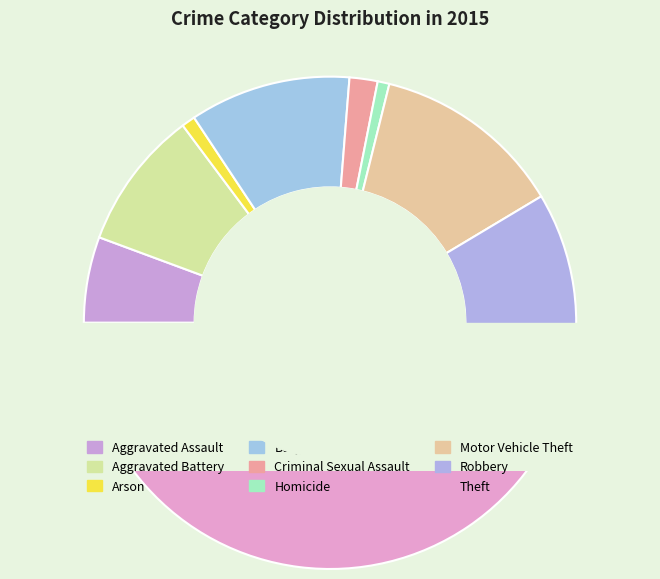

What is the ratio of the value at Homicide to the value at Aggravated Assault?

0.1